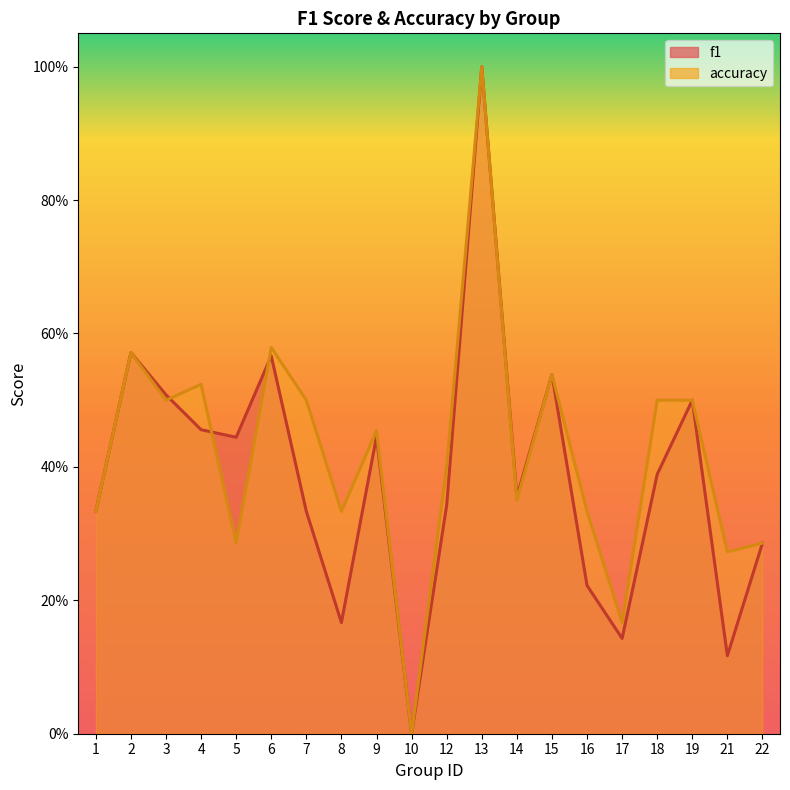

How many data points in f1 are above 0?

19